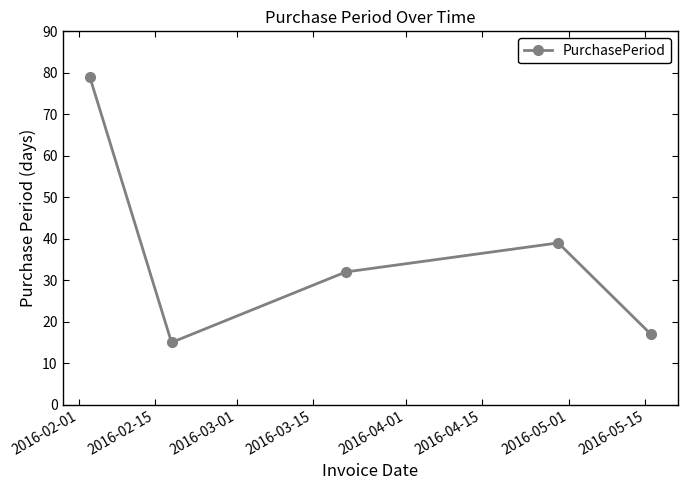

What is the difference between the maximum and second lowest values?

62